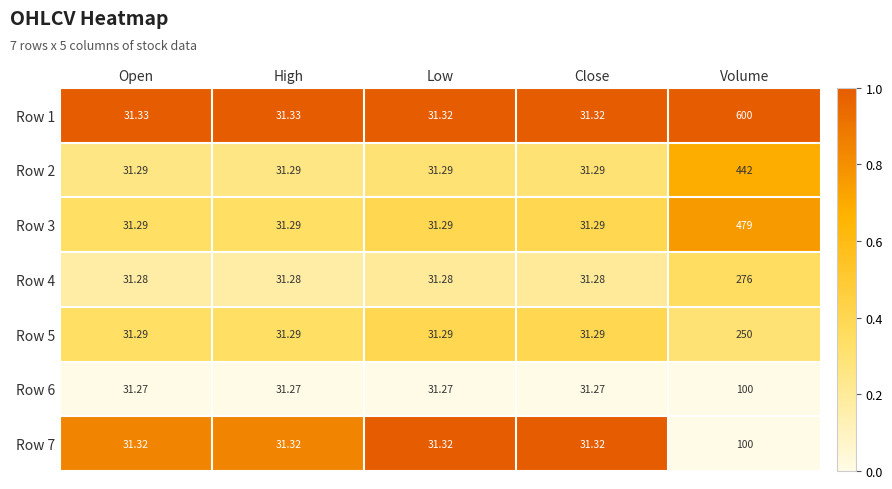

Which series has the largest total across all categories?

Row 1